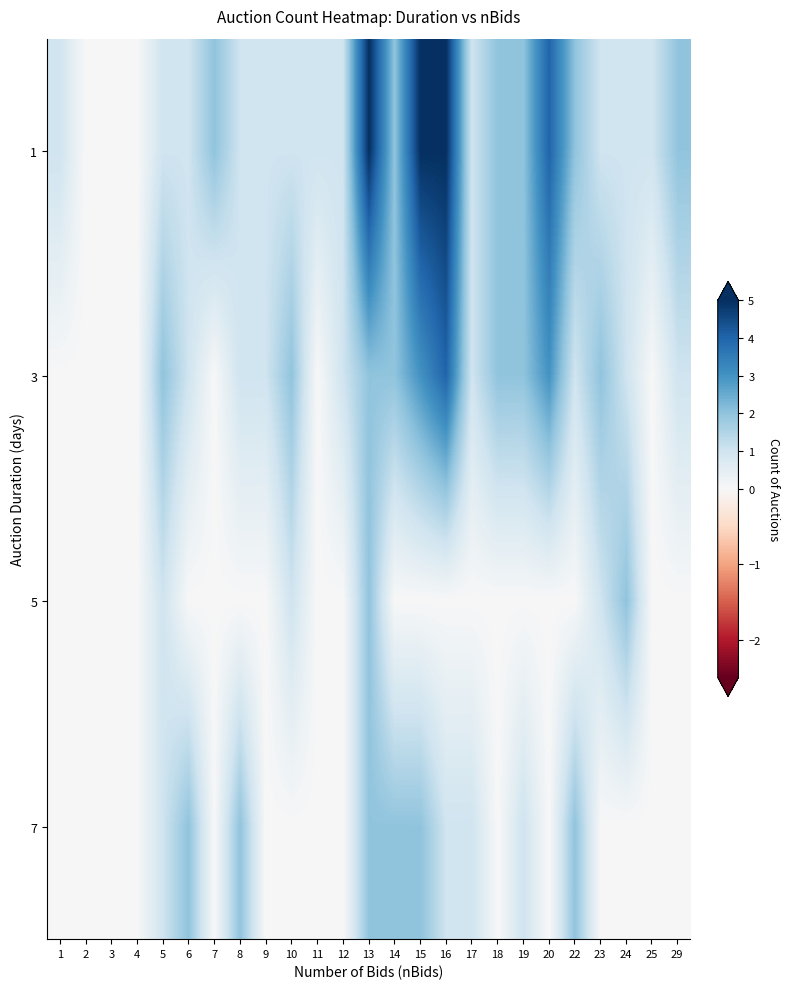

Which series has the widest spread of values?

1